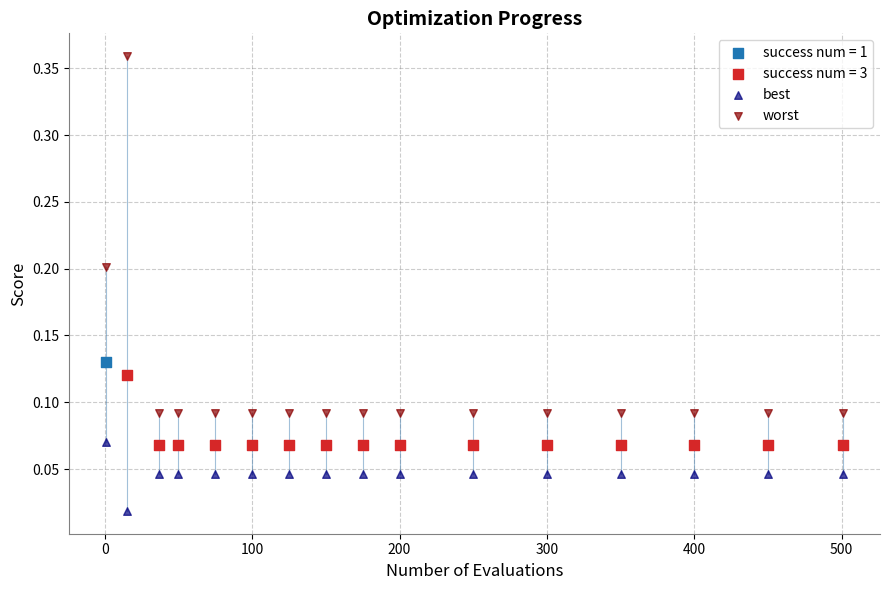

Which series contains the lowest Y value?

best